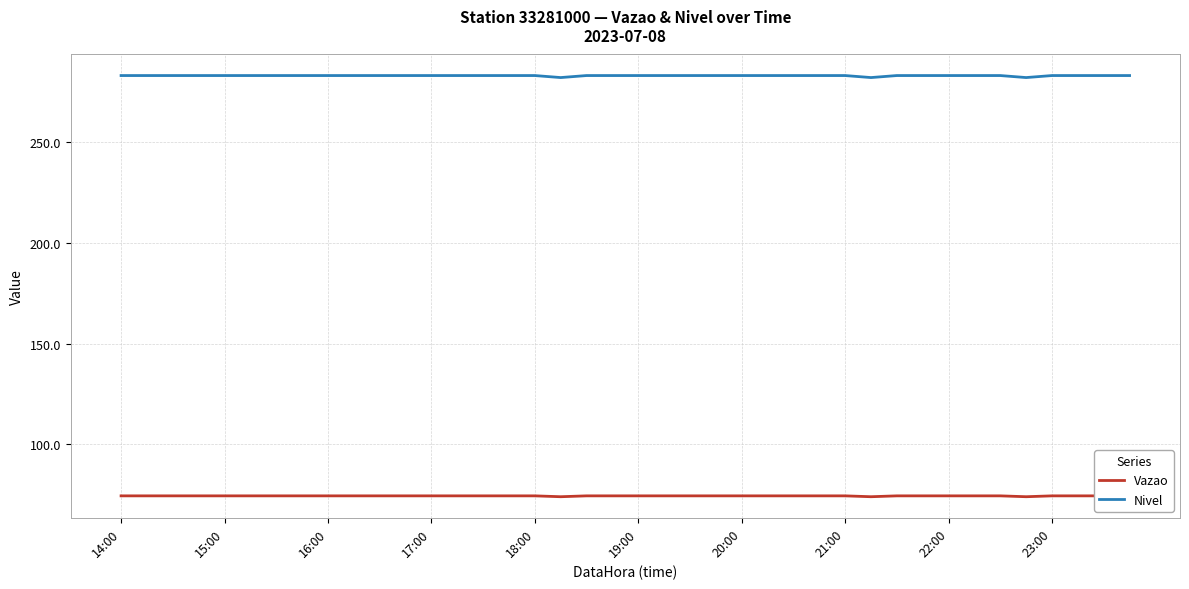

True or false: Vazao and Nivel intersect in this chart.

False